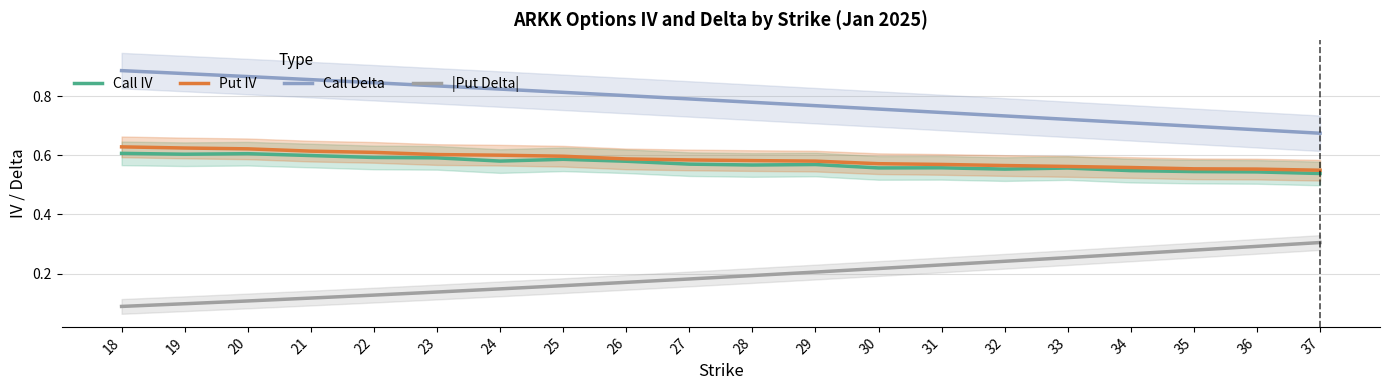

Reading right to left, transcribe all the data shown in this chart.

Call IV: 37=0.5	36=0.5	35=0.5	34=0.5	33=0.6	32=0.6	31=0.6	30=0.6	29=0.6	28=0.6	27=0.6	26=0.6	25=0.6	24=0.6	23=0.6	22=0.6	21=0.6	20=0.6	19=0.6	18=0.6
Put IV: 37=0.5	36=0.6	35=0.6	34=0.6	33=0.6	32=0.6	31=0.6	30=0.6	29=0.6	28=0.6	27=0.6	26=0.6	25=0.6	24=0.6	23=0.6	22=0.6	21=0.6	20=0.6	19=0.6	18=0.6
Call Delta: 37=0.7	36=0.7	35=0.7	34=0.7	33=0.7	32=0.7	31=0.7	30=0.8	29=0.8	28=0.8	27=0.8	26=0.8	25=0.8	24=0.8	23=0.8	22=0.8	21=0.9	20=0.9	19=0.9	18=0.9
|Put Delta|: 37=0.3	36=0.3	35=0.3	34=0.3	33=0.3	32=0.2	31=0.2	30=0.2	29=0.2	28=0.2	27=0.2	26=0.2	25=0.2	24=0.1	23=0.1	22=0.1	21=0.1	20=0.1	19=0.1	18=0.1